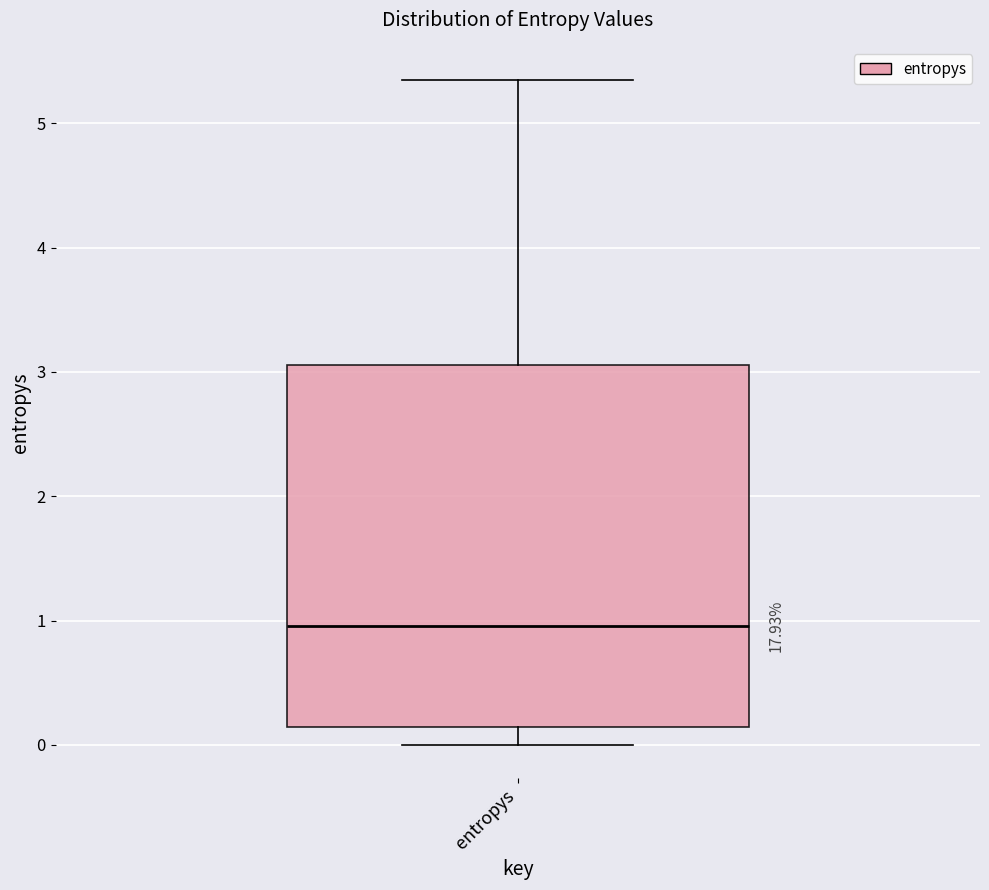

Transcribe this box plot: give where the median line is, the range the box spans, and where the two whiskers end, as read against the y-axis. The values are not printed on the chart, so give them approximately, as read against the axis.

median 1.0, box 0.1 to 3.1, whiskers 0.0 to 5.3